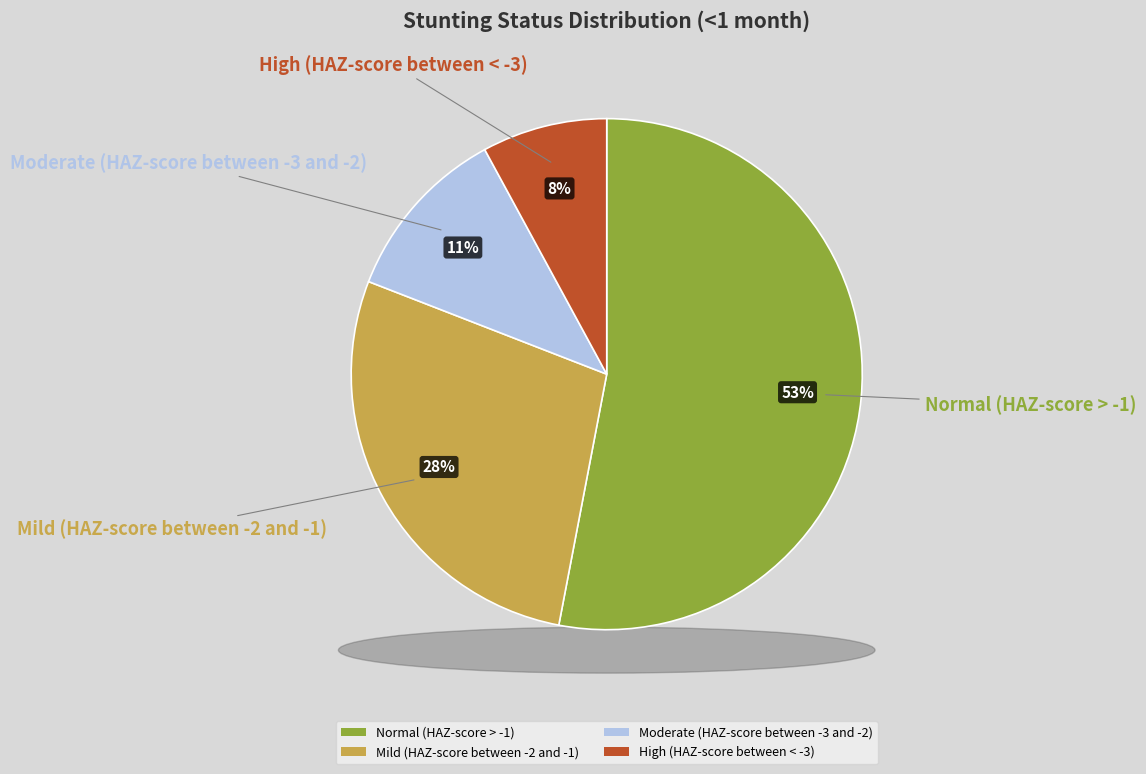

Rank the categories by value from highest to lowest.

Normal (HAZ-score > -1), Mild (HAZ-score between -2 and -1), Moderate (HAZ-score between -3 and -2), High (HAZ-score between < -3)